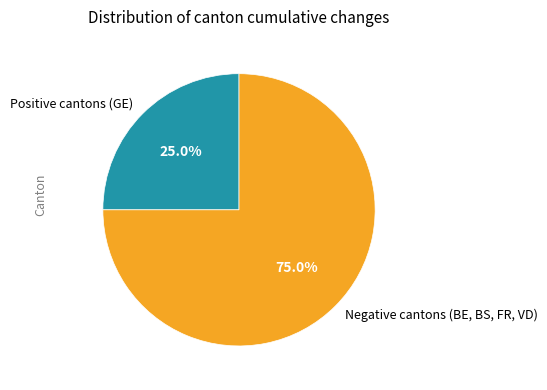

What is the majority slice?

Negative cantons (BE, BS, FR, VD)